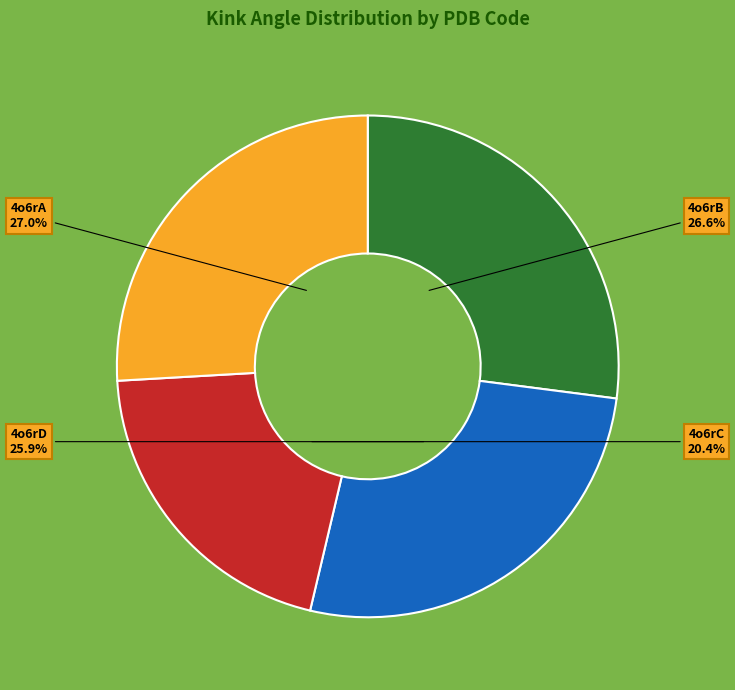

To the nearest percent, what is the difference between the 4o6rB and 4o6rD slice percentages?

1%